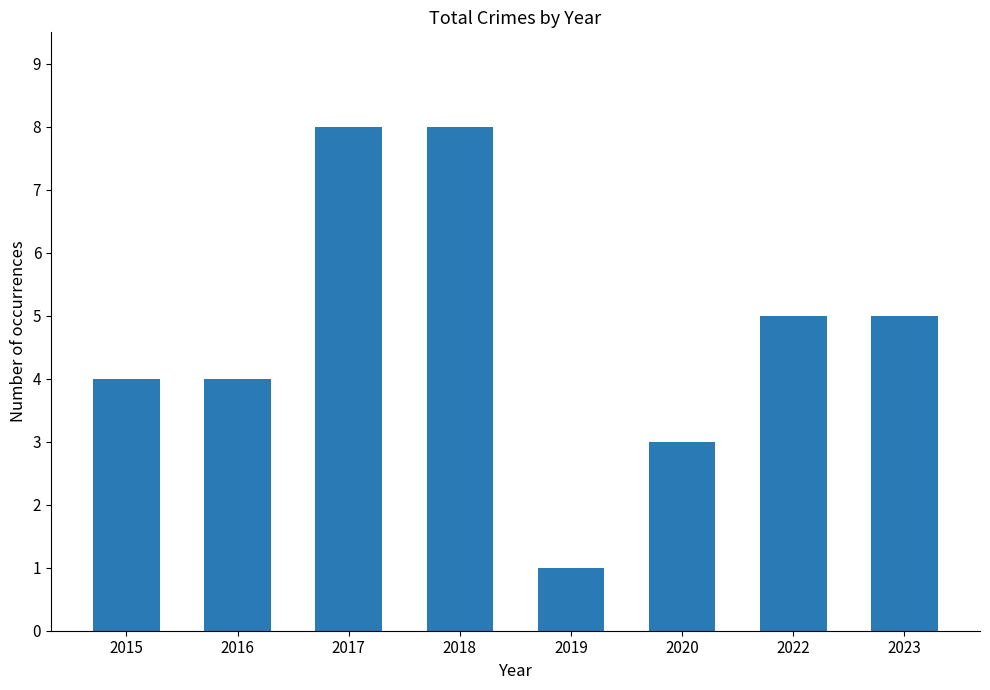

Approximately how many times larger is the value at 2020 compared to 2019?

3.0